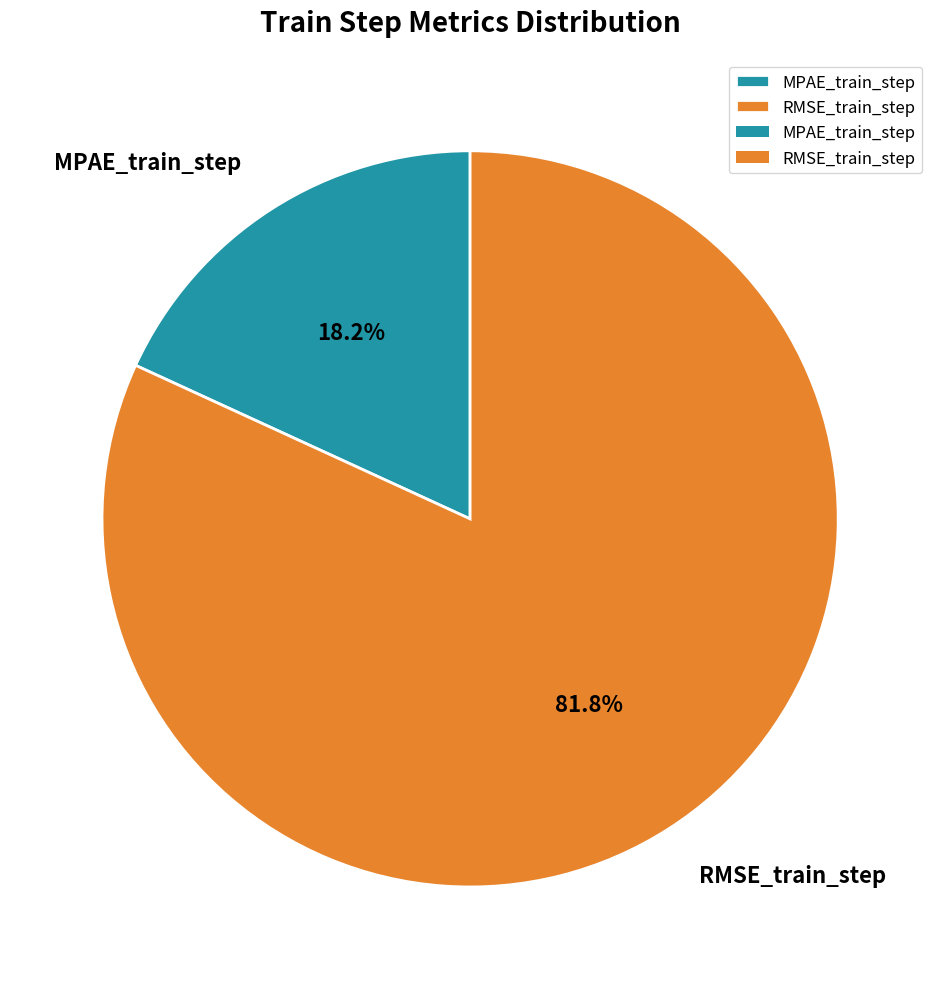

How many segments does this pie chart have?

2